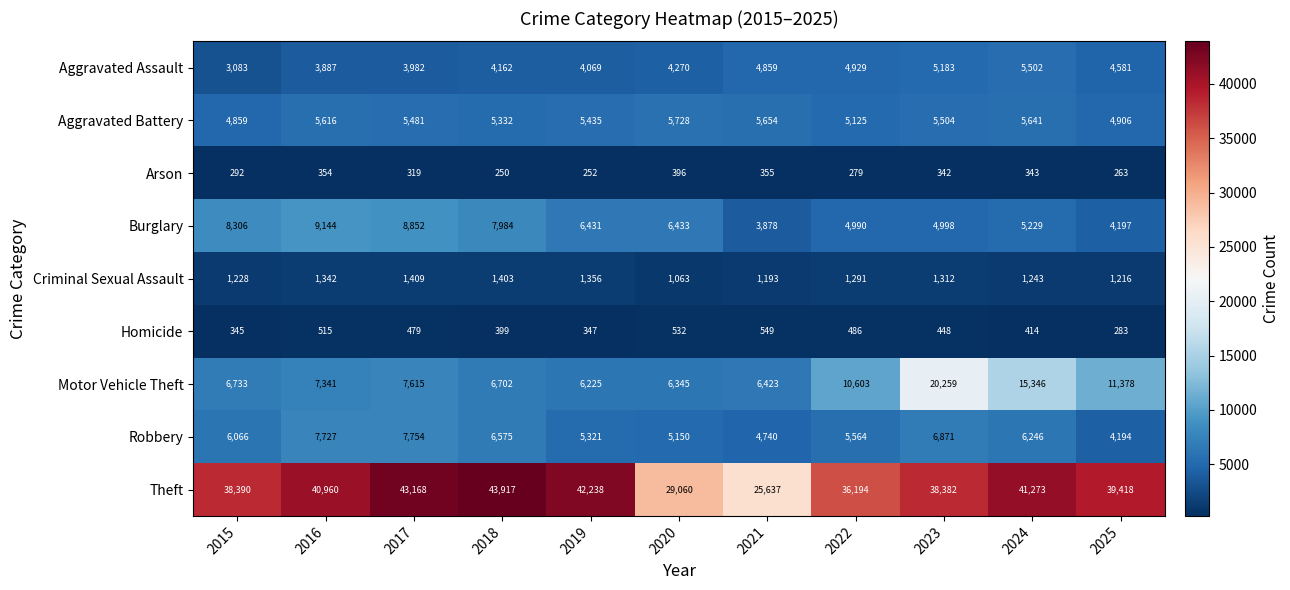

What is the difference between the second highest and minimum values in the Motor Vehicle Theft series?

9121